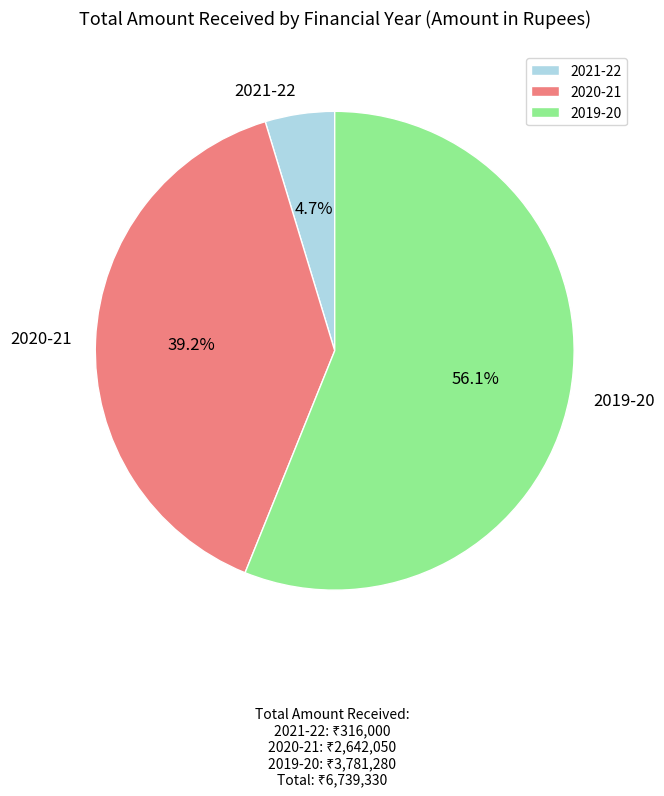

Combined, do 2020-21 and 2019-20 account for over 50%?

Yes